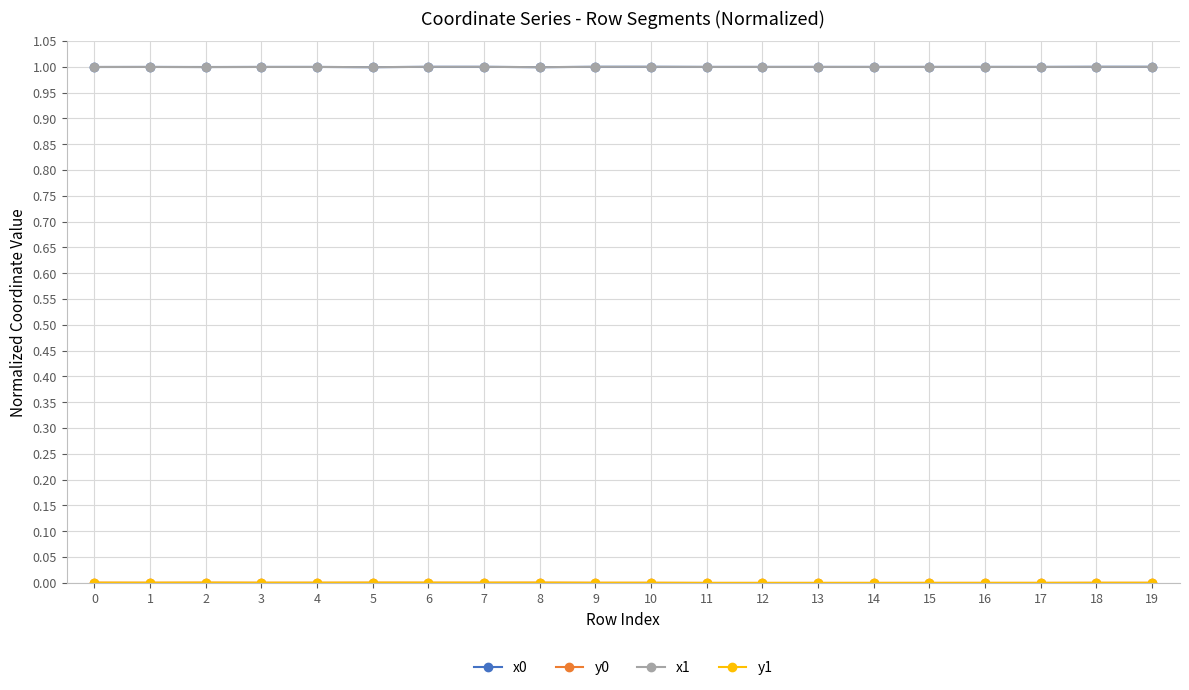

The x1 series shows 0.3 at 9. True or false?

False